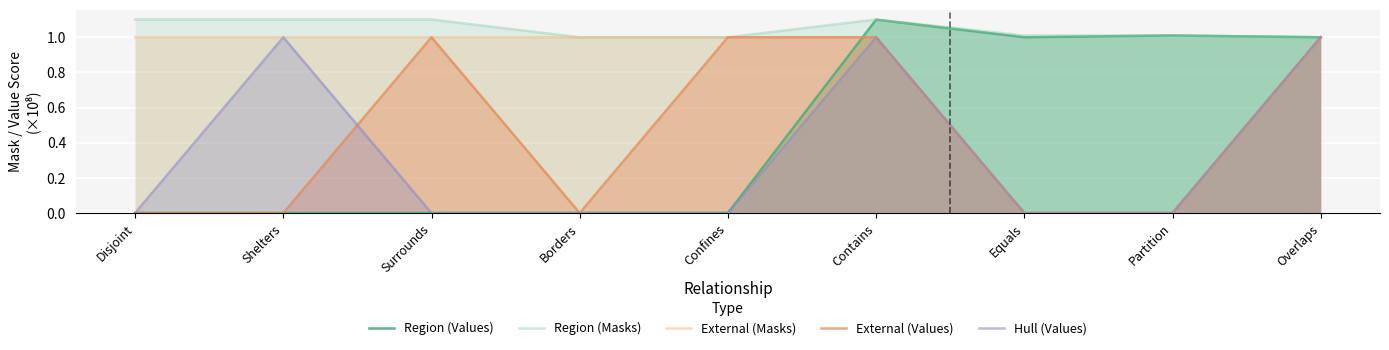

What is the difference between the second highest and second lowest values in the Hull (Values) series?

1.0